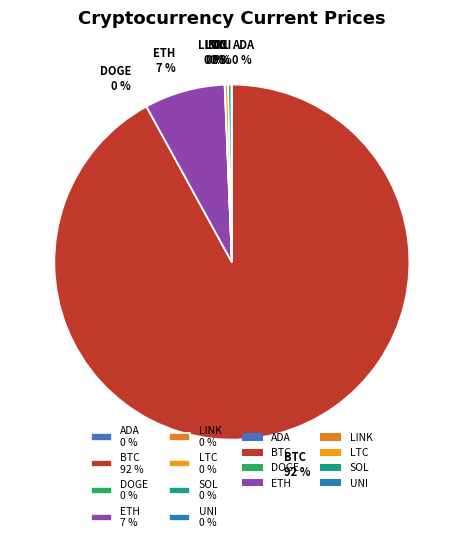

Which has a higher value, SOL 0 % or ETH 7 %?

ETH 7 %